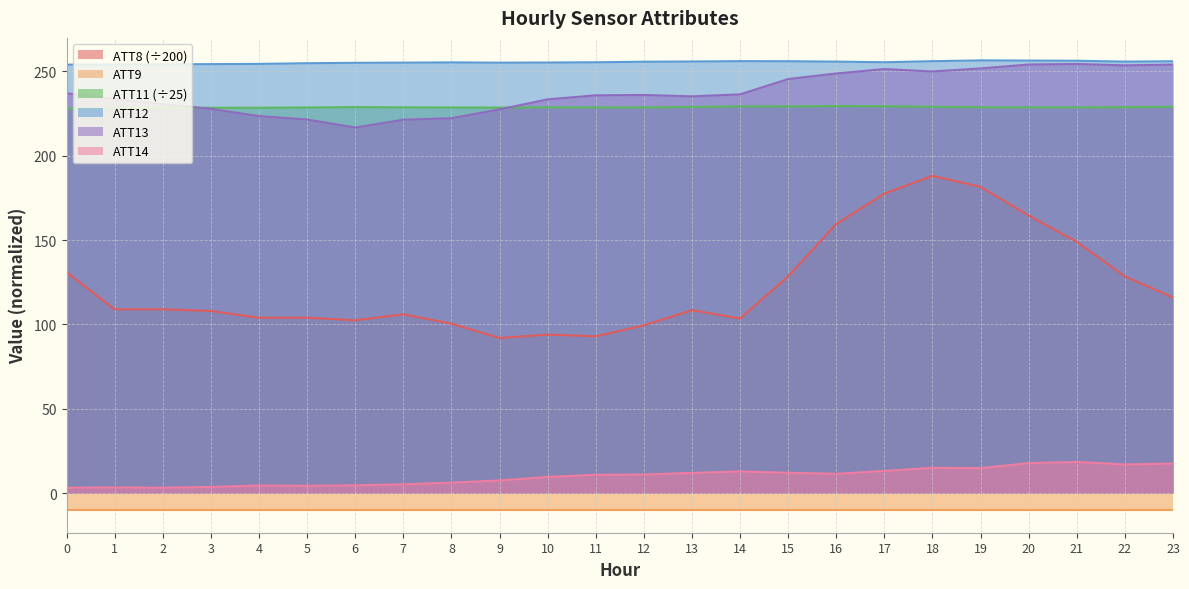

In ATT14, how many points are higher than both neighbors (excluding endpoints)?

5